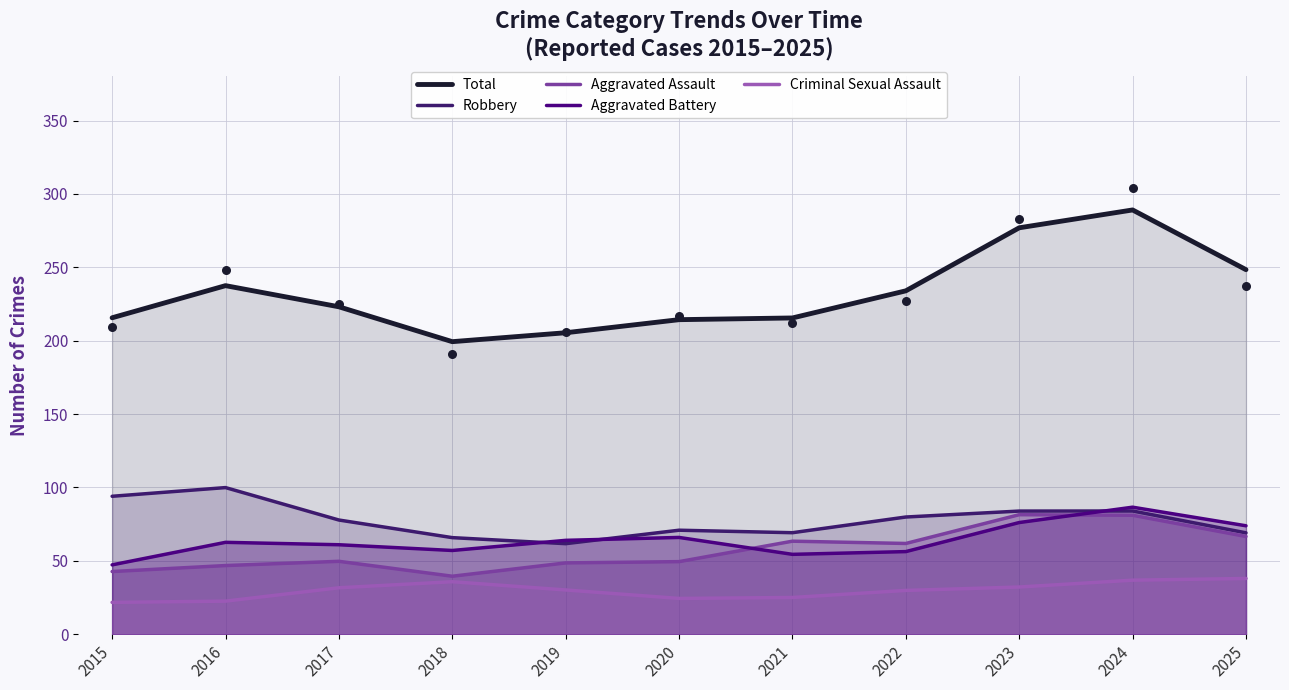

Which series contains the lowest Y value?

Criminal Sexual Assault